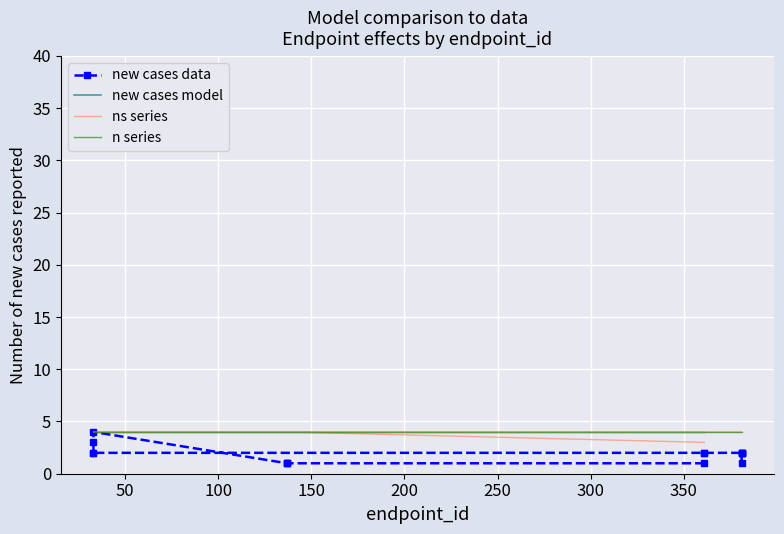

What is the sum of all n series values?

60